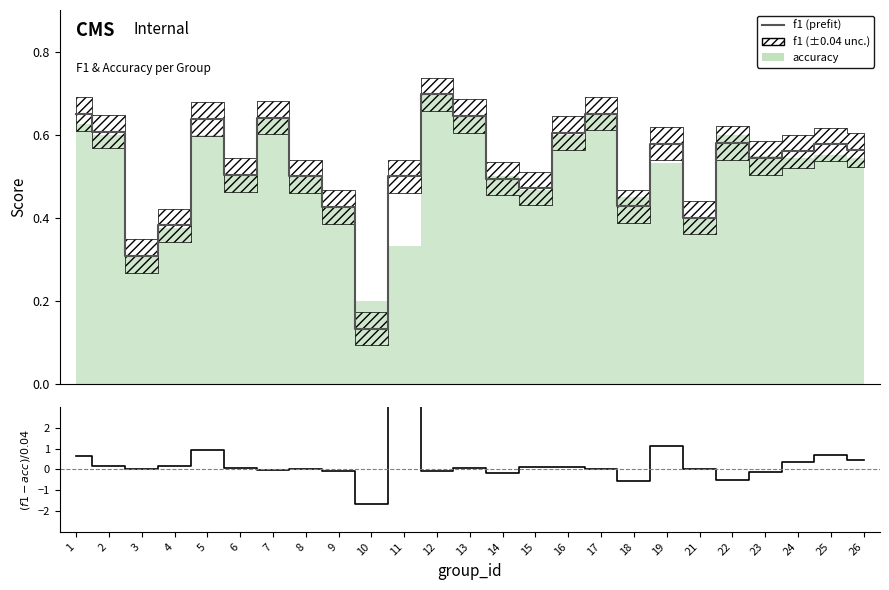

How many lines are shown in the chart?

2